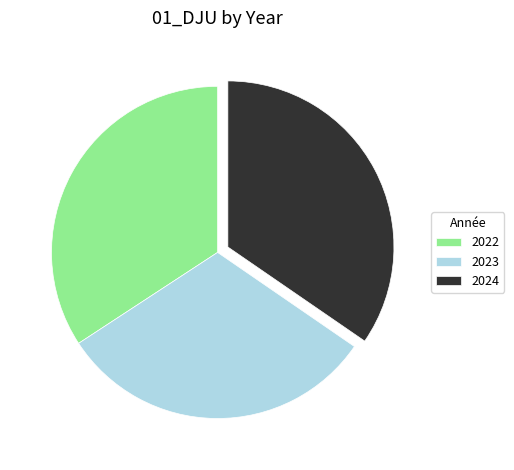

Is there a majority slice in this chart?

No